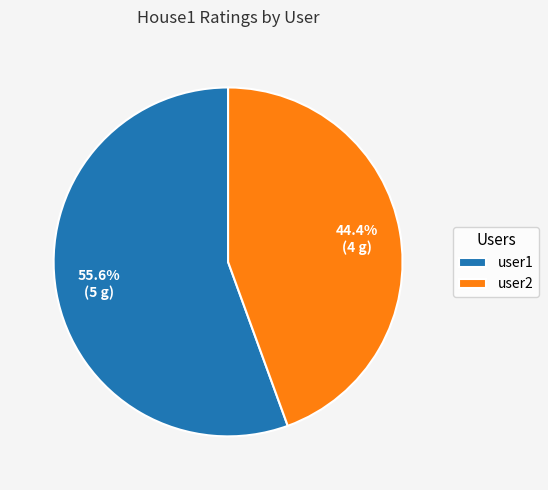

To the nearest percent, what is the combined percentage of user2 and user1?

100%